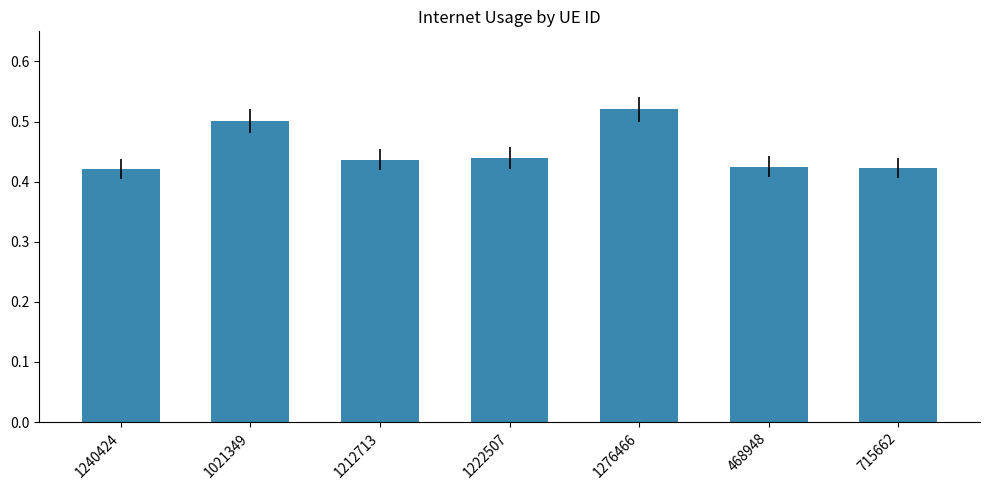

What is the label of the 3rd bar from the left?

1212713